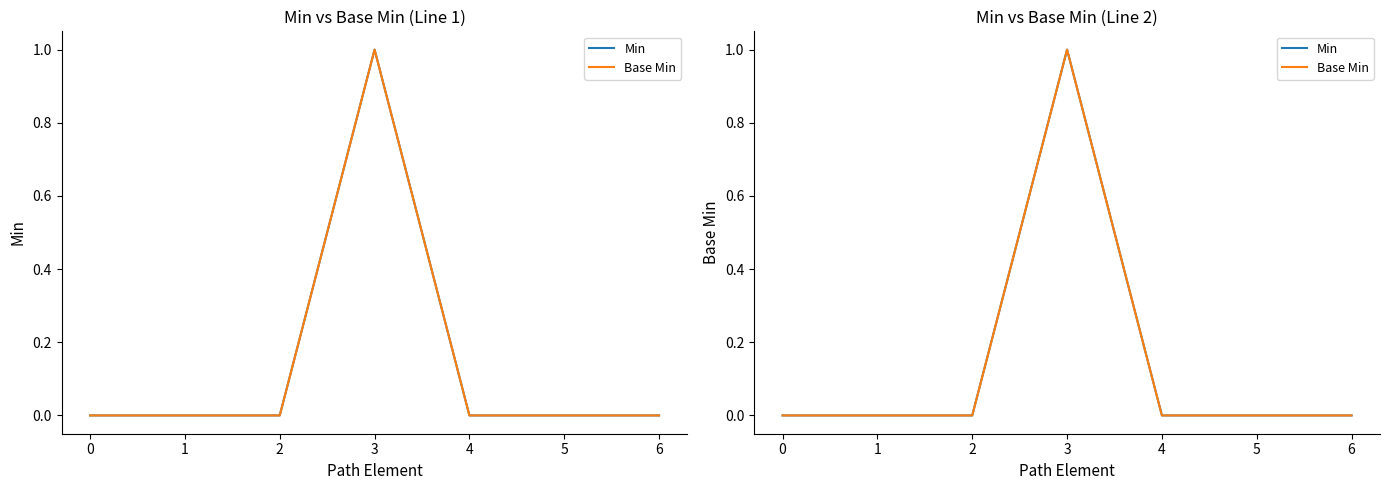

Reading left to right, extract all data points from this chart.

Min: 0	0	0	1	0	0	0
Base Min: 0	0	0	1	0	0	0